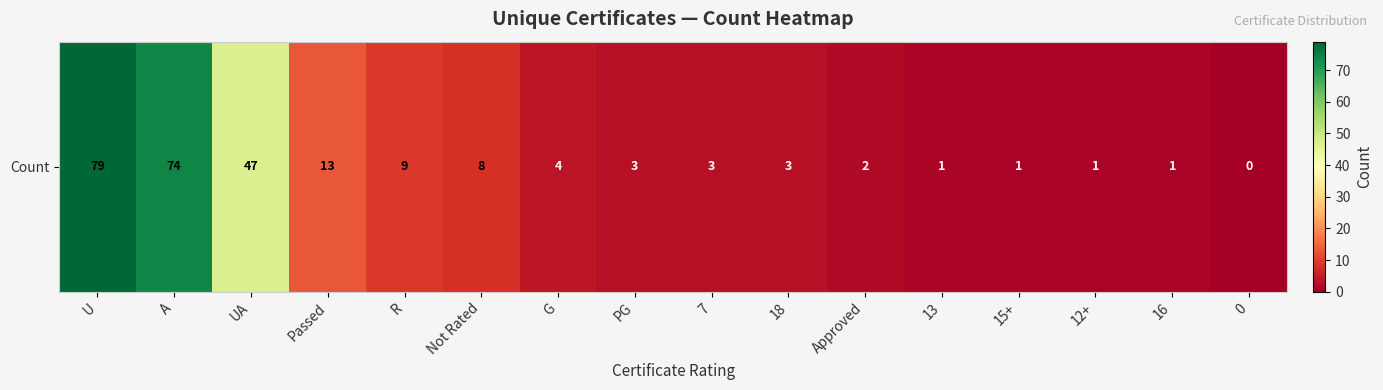

Where is the data nearest to the value 39?

UA